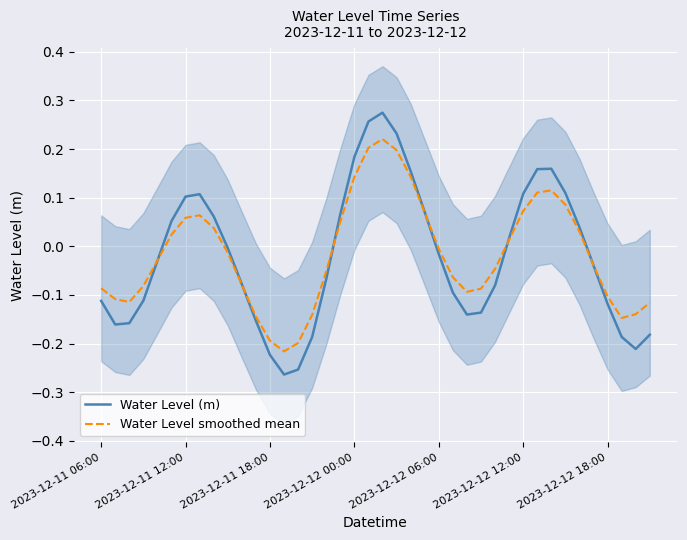

How many values in Water Level smoothed mean are above zero?

17